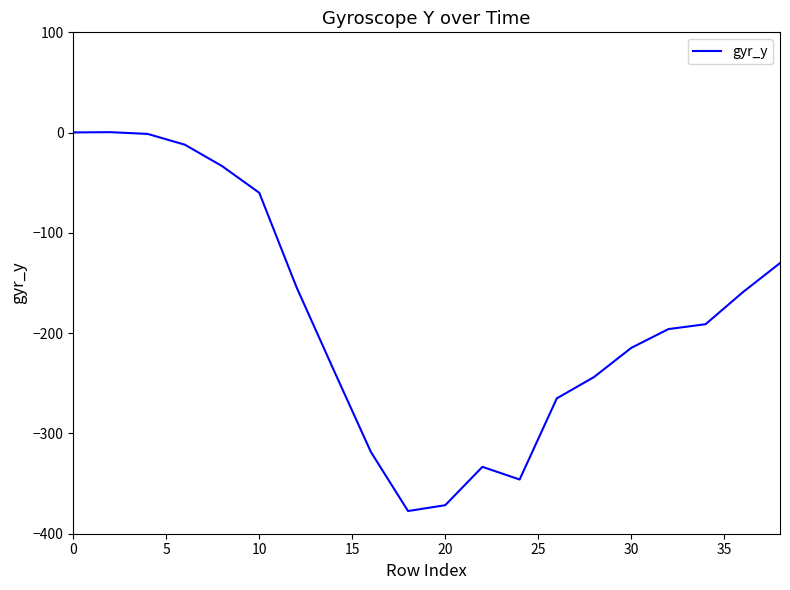

What is the minimum value shown in the chart?

-377.4